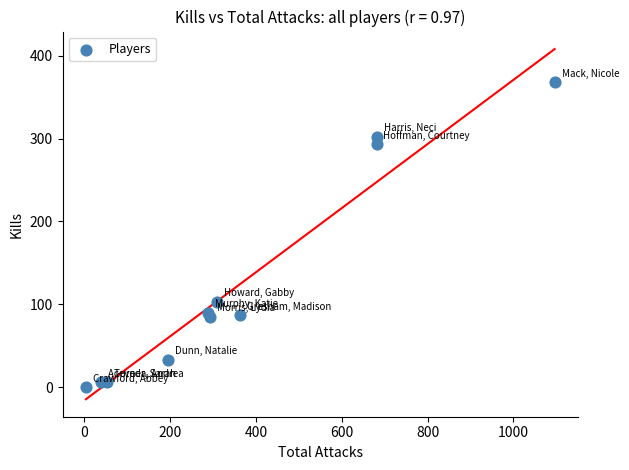

What Y value in the scatter plot is closest to 184?

103